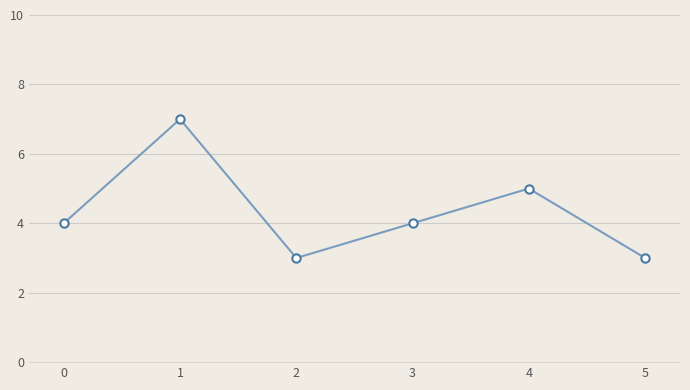

Read the value at 4.

5